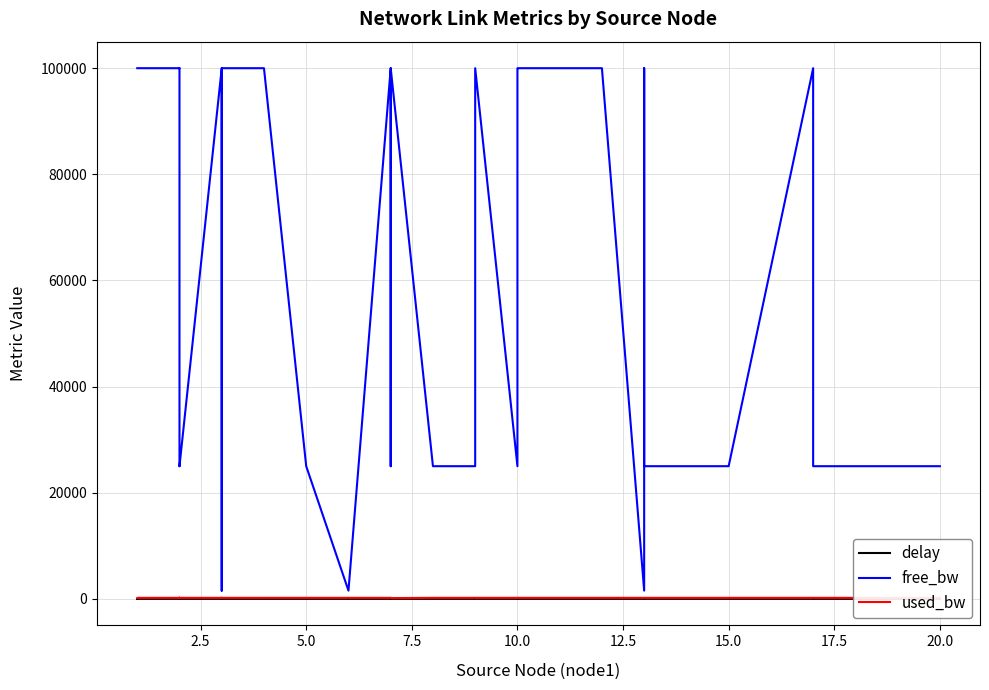

What is the difference between the maximum and minimum values in the free_bw series?

98450.0